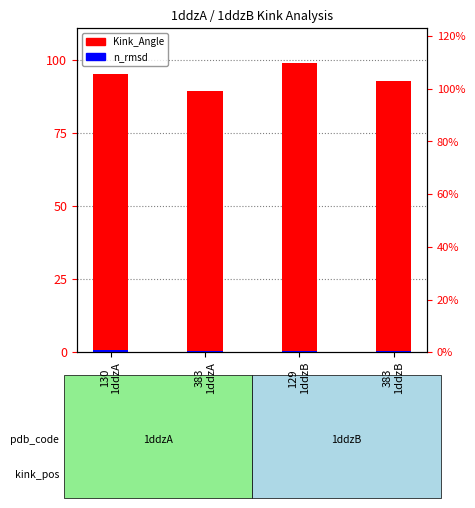

Which category has the highest value across all series?

129
1ddzB